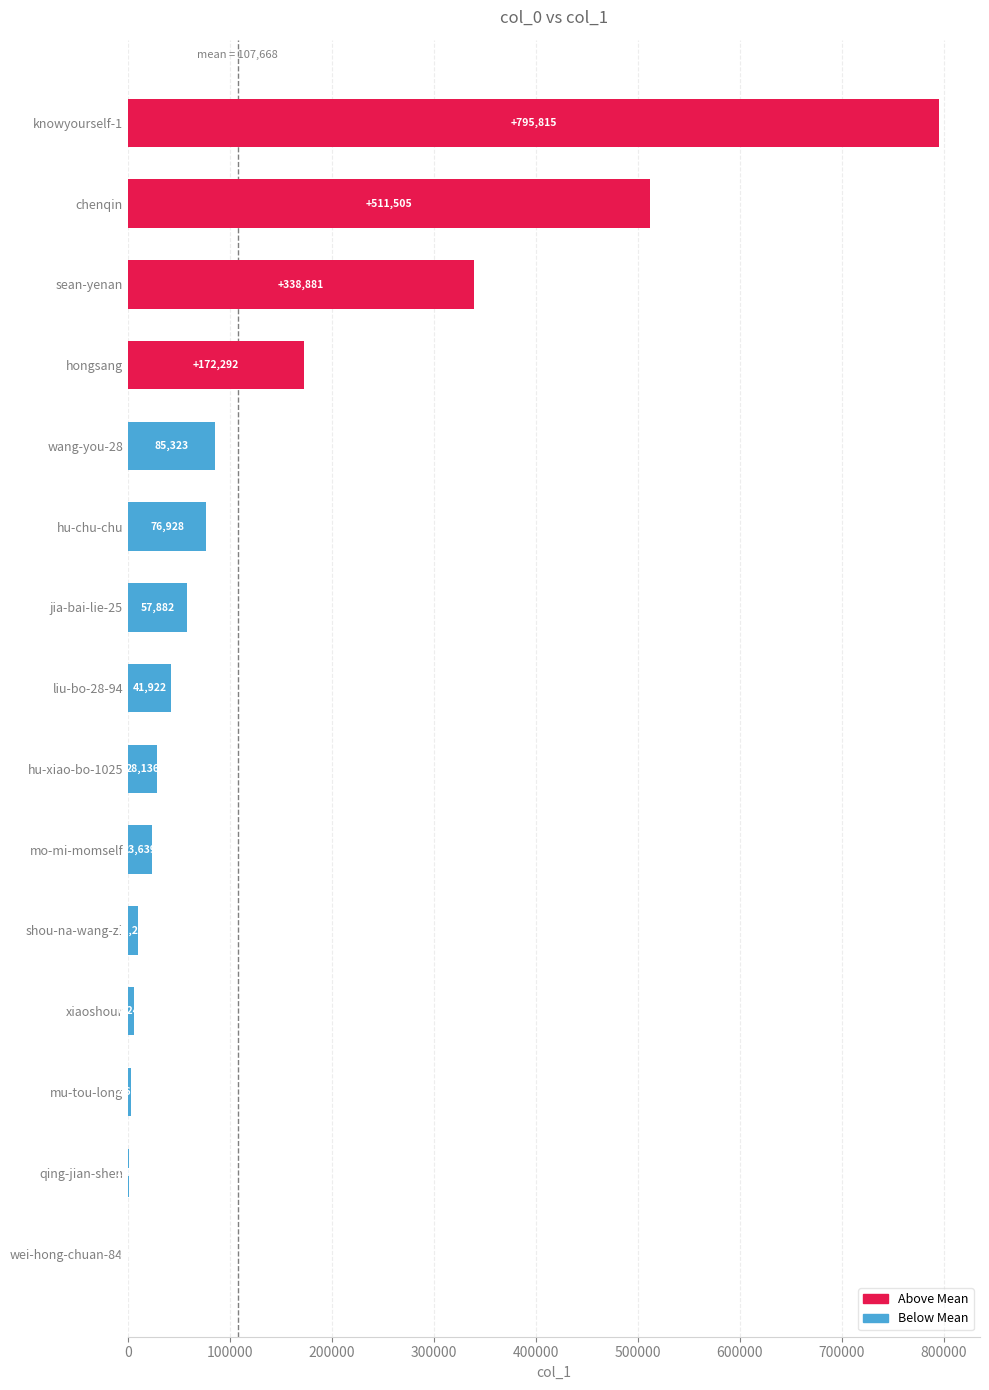

What position from the left is hu-xiao-bo-1025?

9